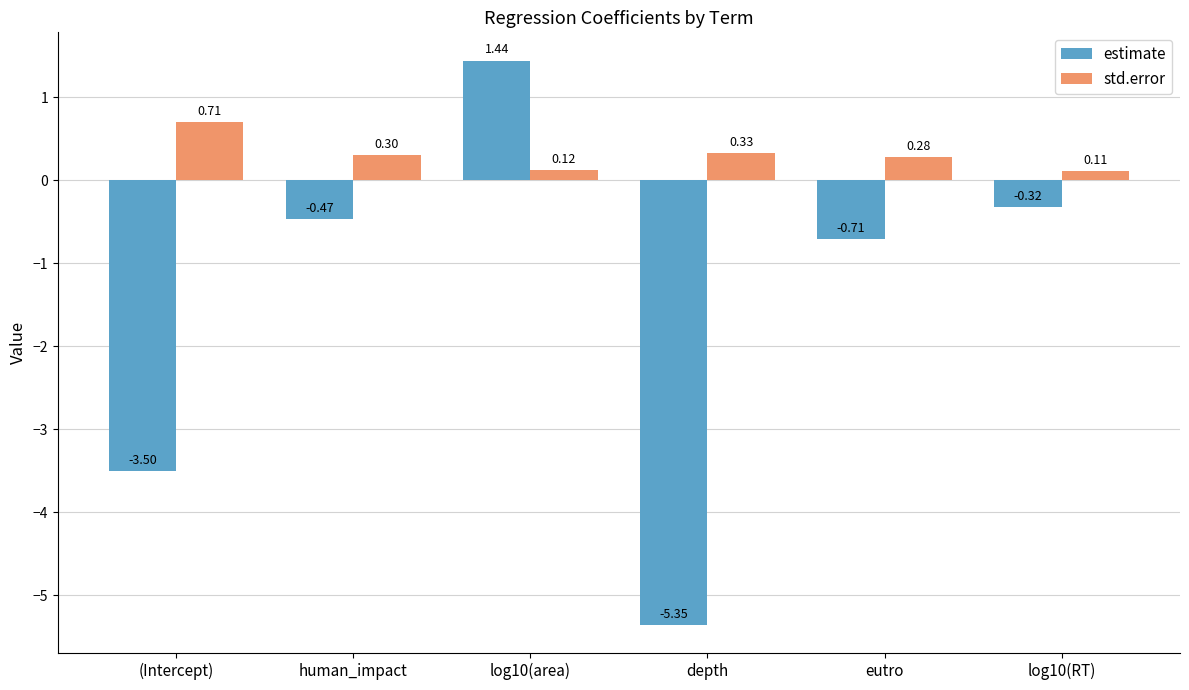

At depth, list the series in order from largest to smallest.

std.error, estimate